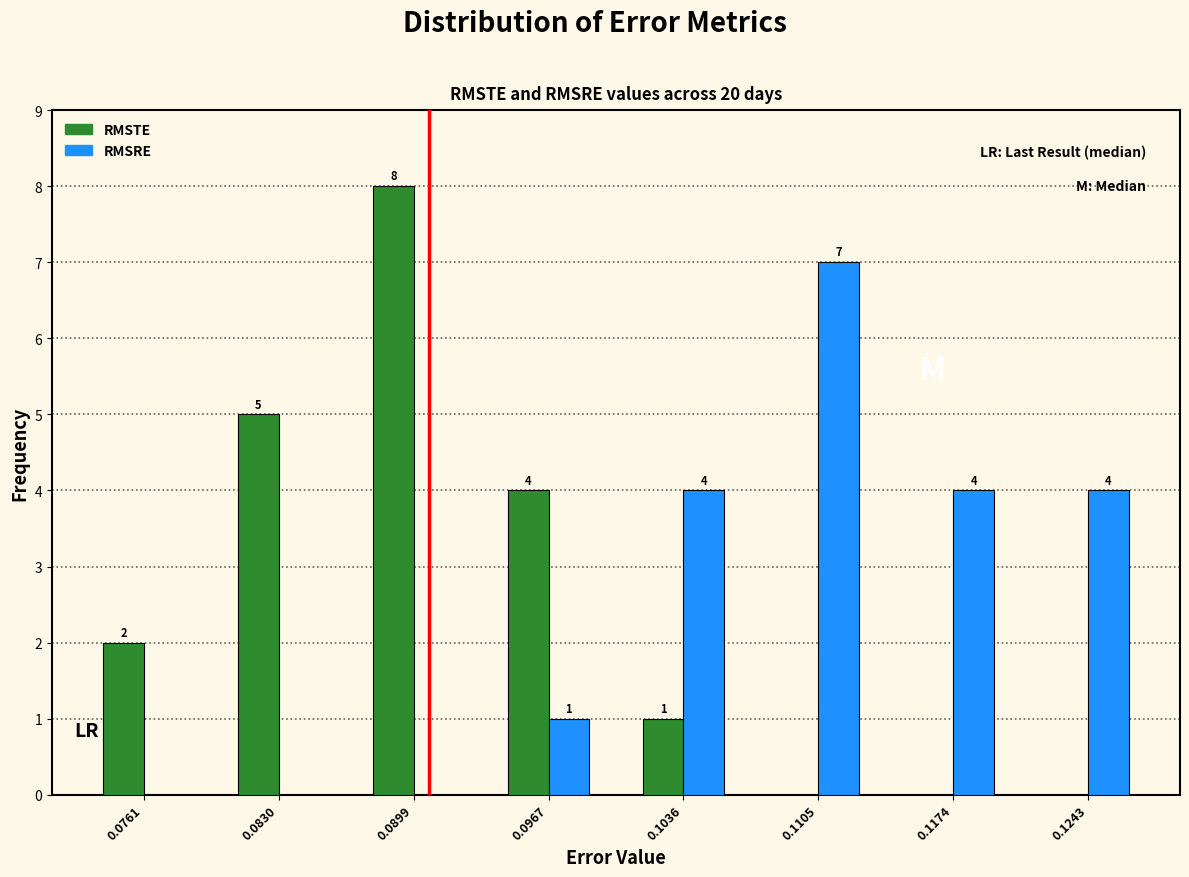

In the RMSRE series, which range on the x-axis has the tallest bar?

0.107 to 0.114